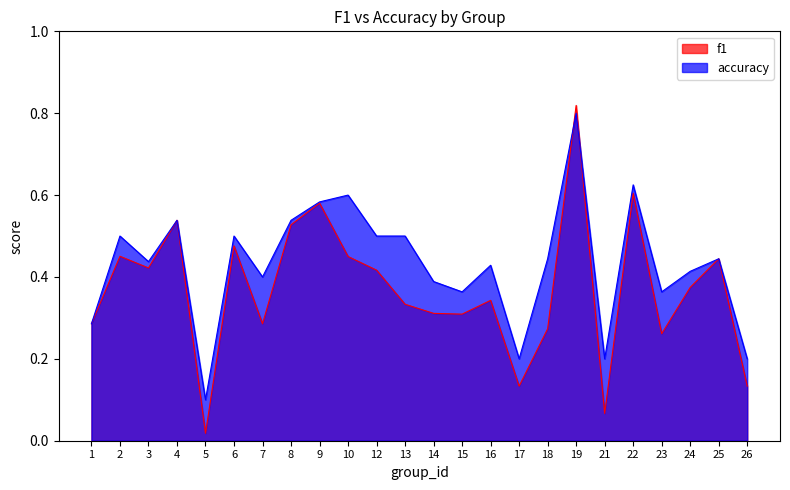

List the series in order of their overall mean, highest first.

accuracy, f1